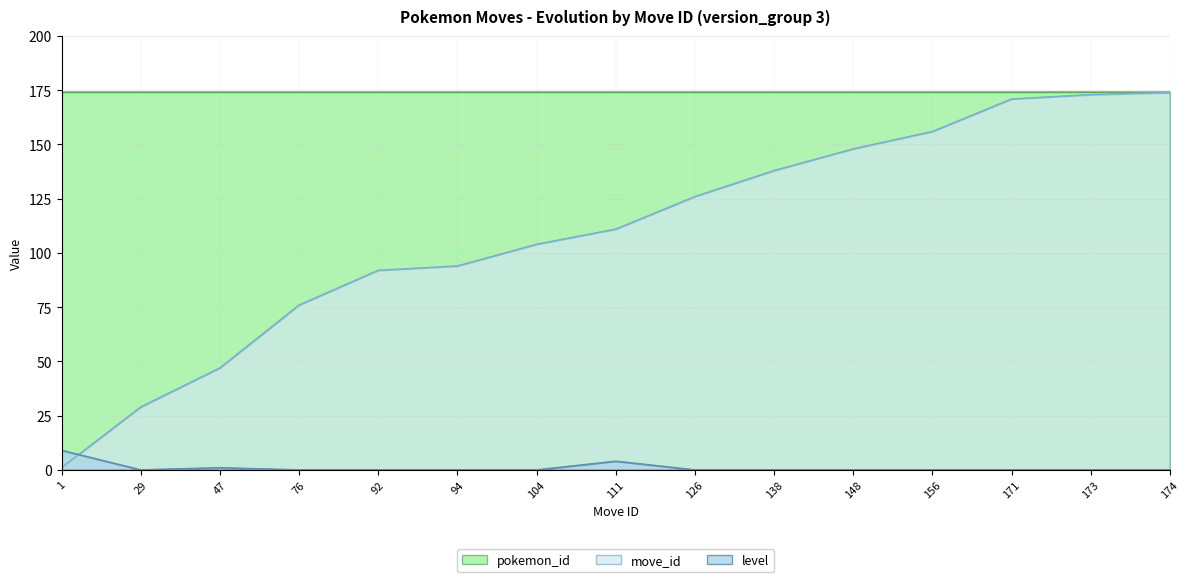

Rank the series at 111 from lowest to highest value.

level, move_id